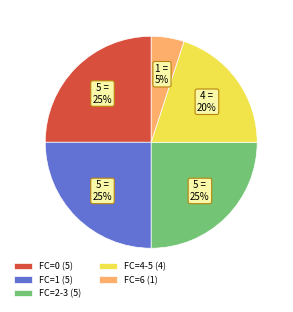

Do FC=4-5 (4) and FC=2-3 (5) together represent more than half of the pie?

No